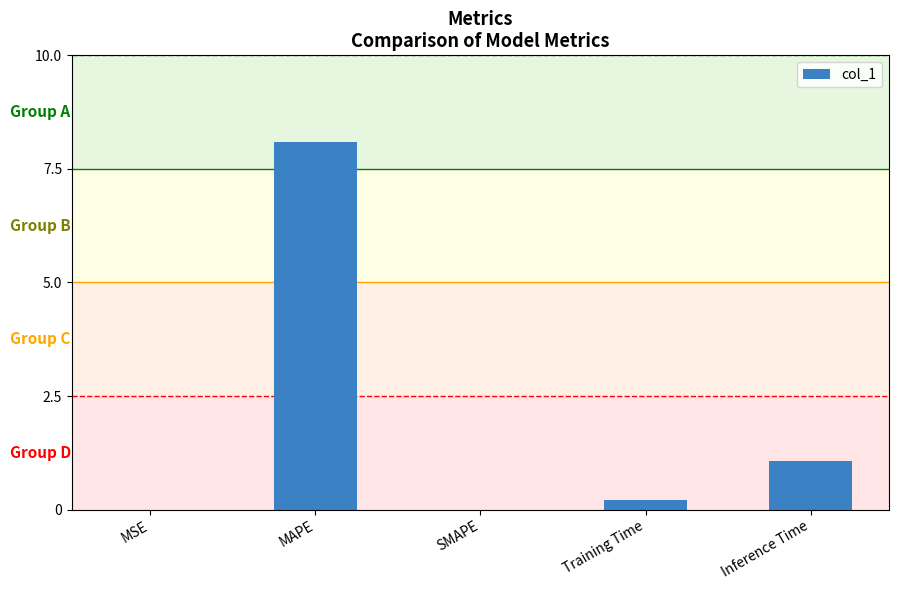

What is the sum of all values?

9.4